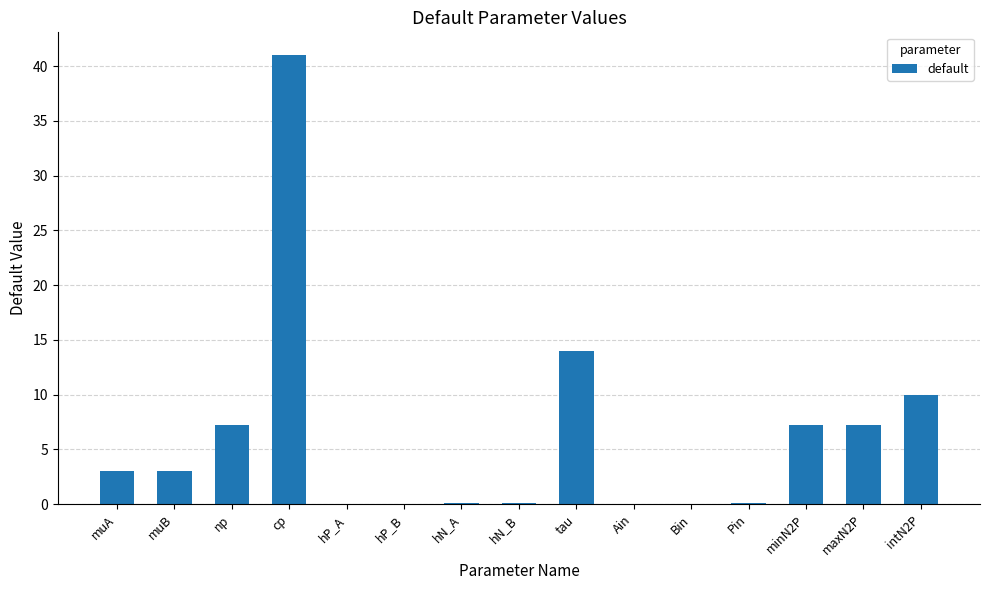

At which label is the value closest to 20?

tau